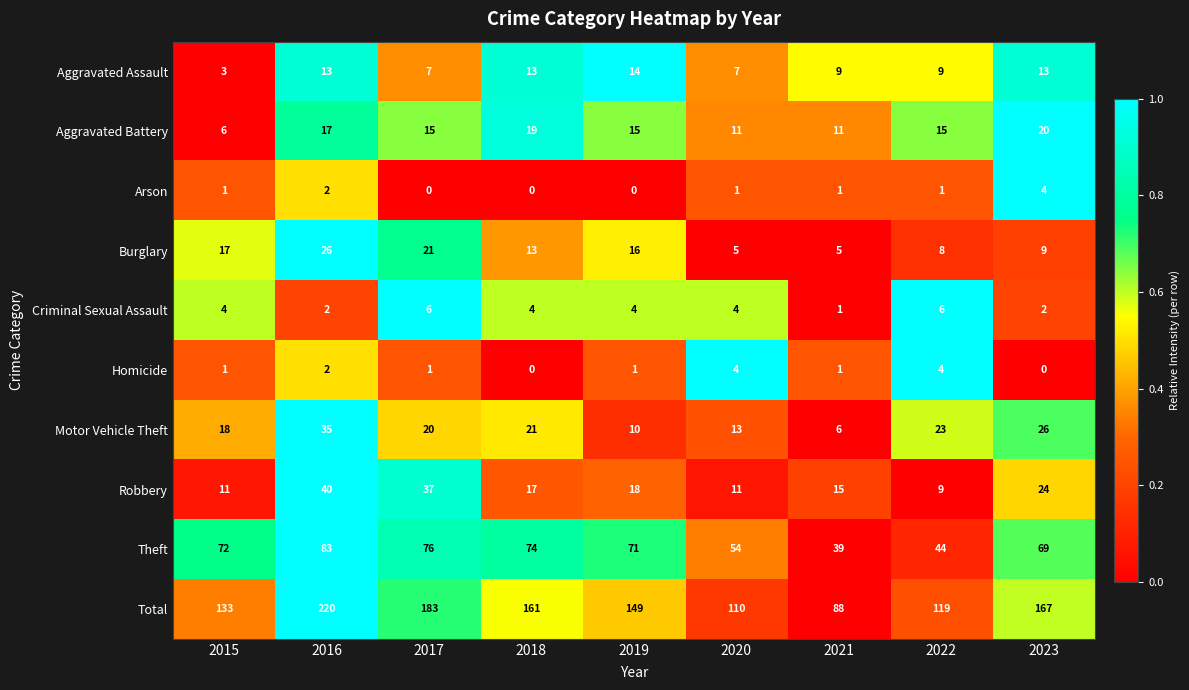

At how many categories does at least one series exceed 0?

9